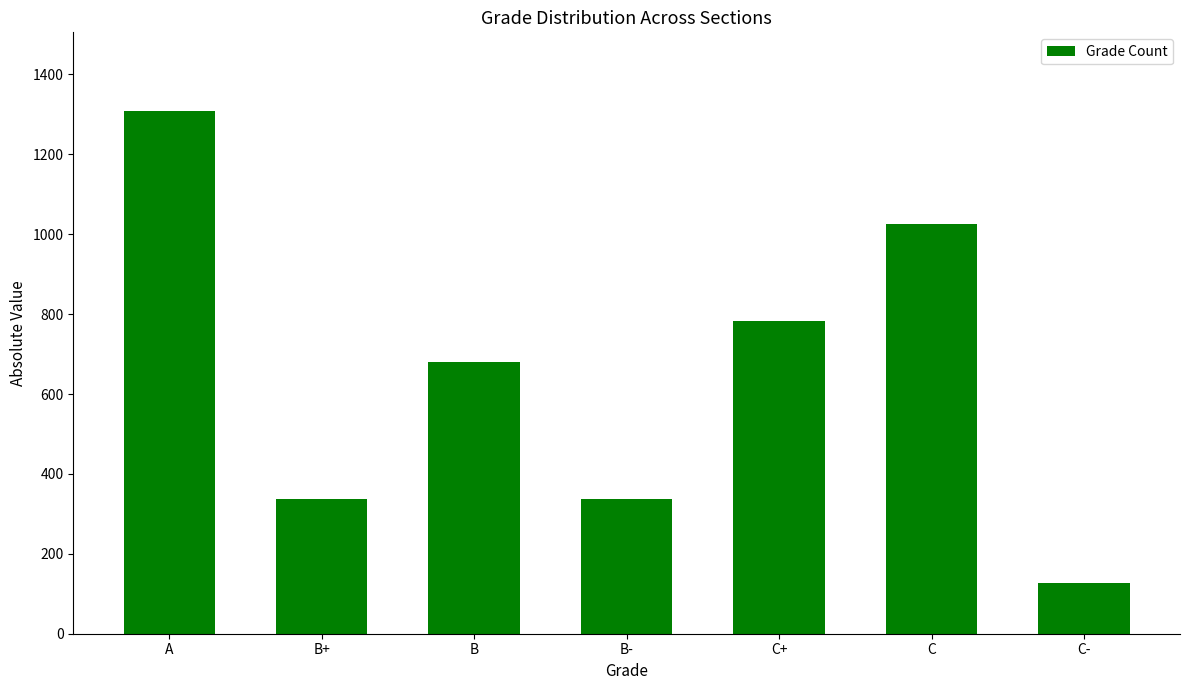

What is the difference between the values at B and C+?

105